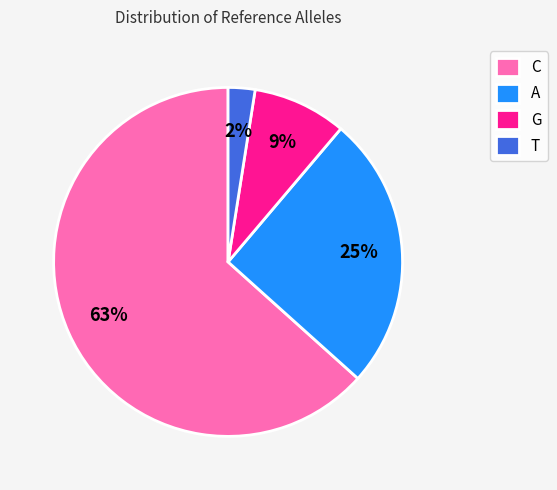

Which slice is the smallest?

T